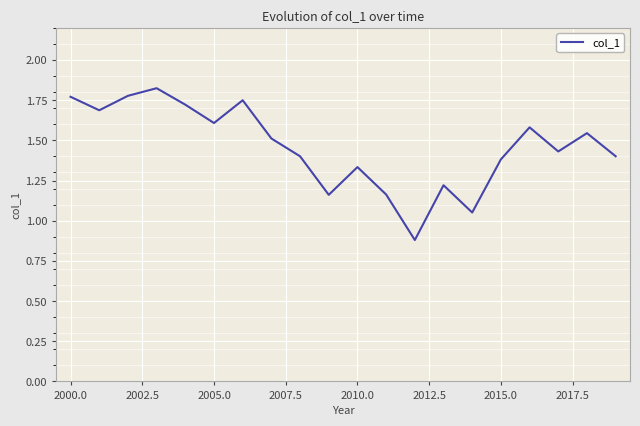

What is the smallest value displayed?

0.9